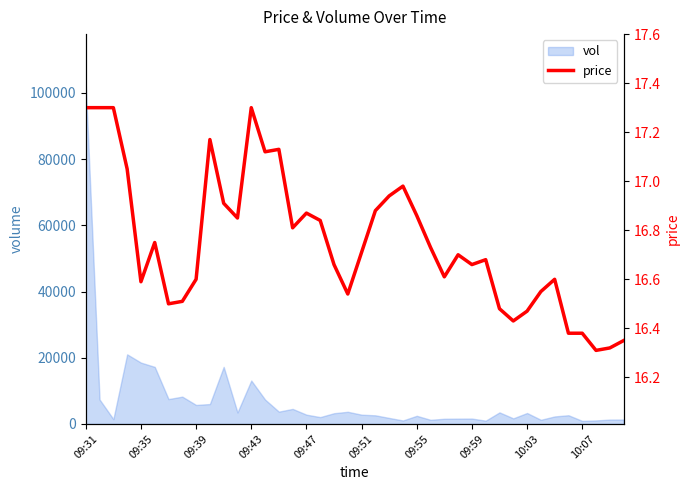

At which label does vol reach its peak?

09:31